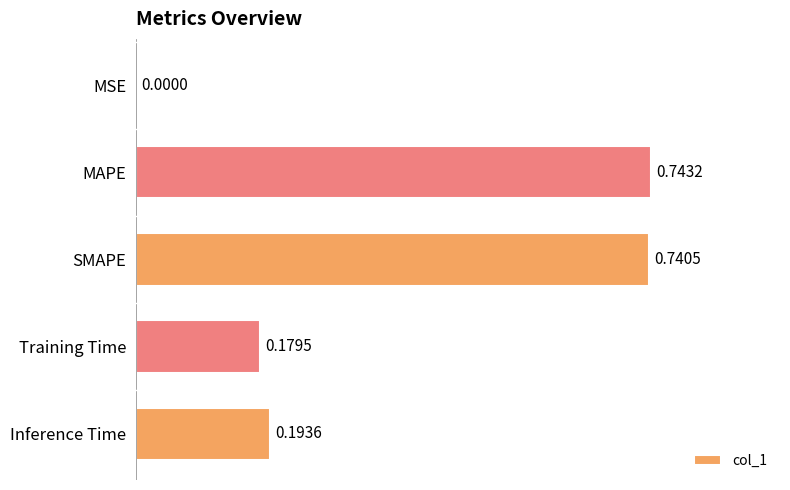

Between MSE and MAPE, which is larger?

MAPE